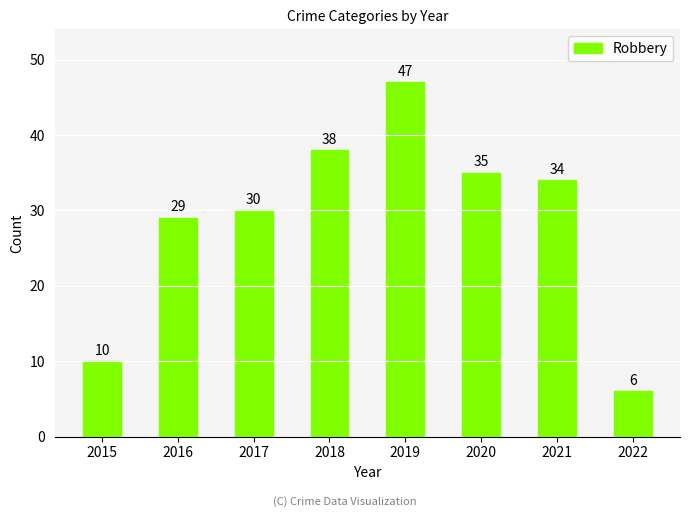

Is it true that the value at 2019 is 47?

True